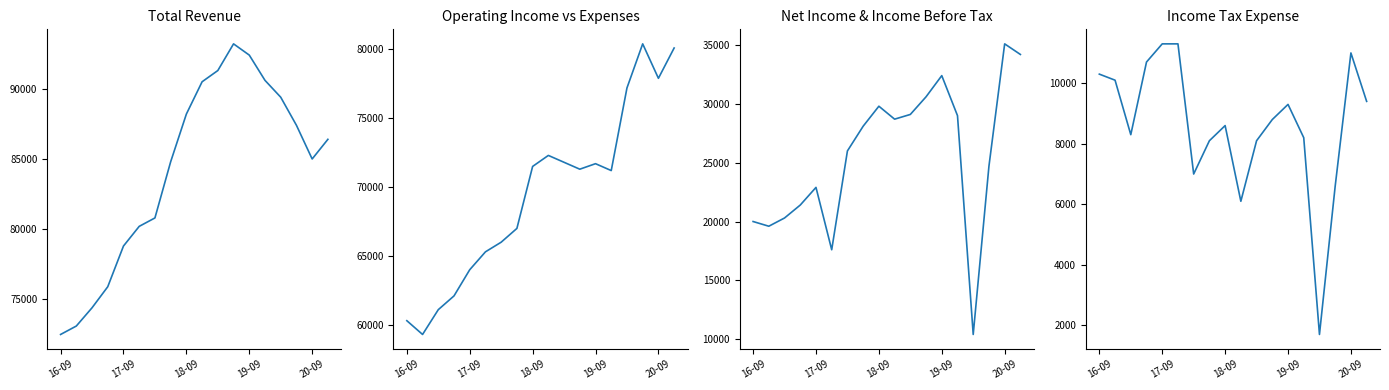

What is the smallest value displayed?

1700